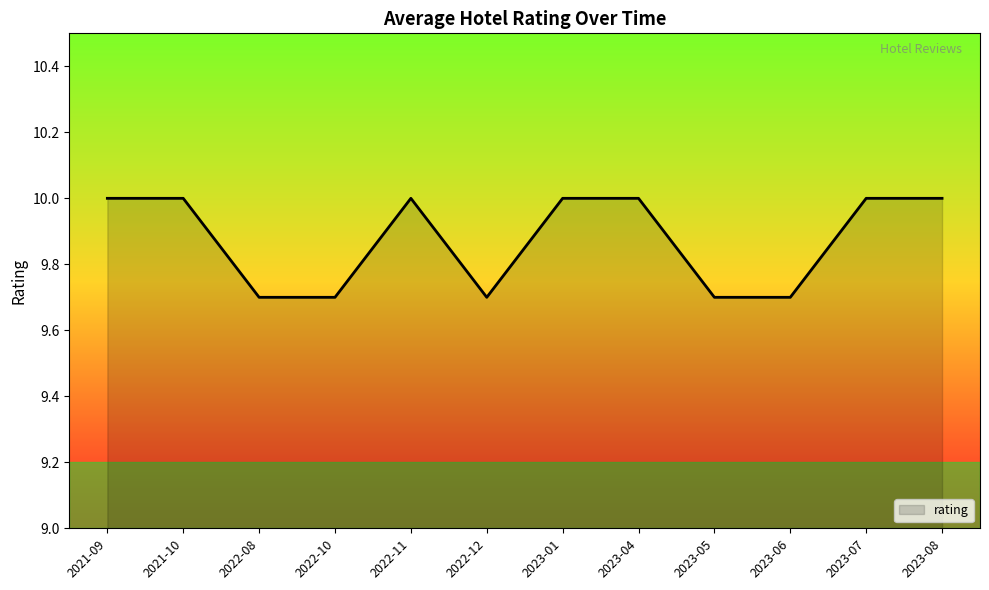

Reading left to right, list all the values displayed in this chart.

10.0	10.0	9.7	9.7	10.0	9.7	10.0	10.0	9.7	9.7	10.0	10.0